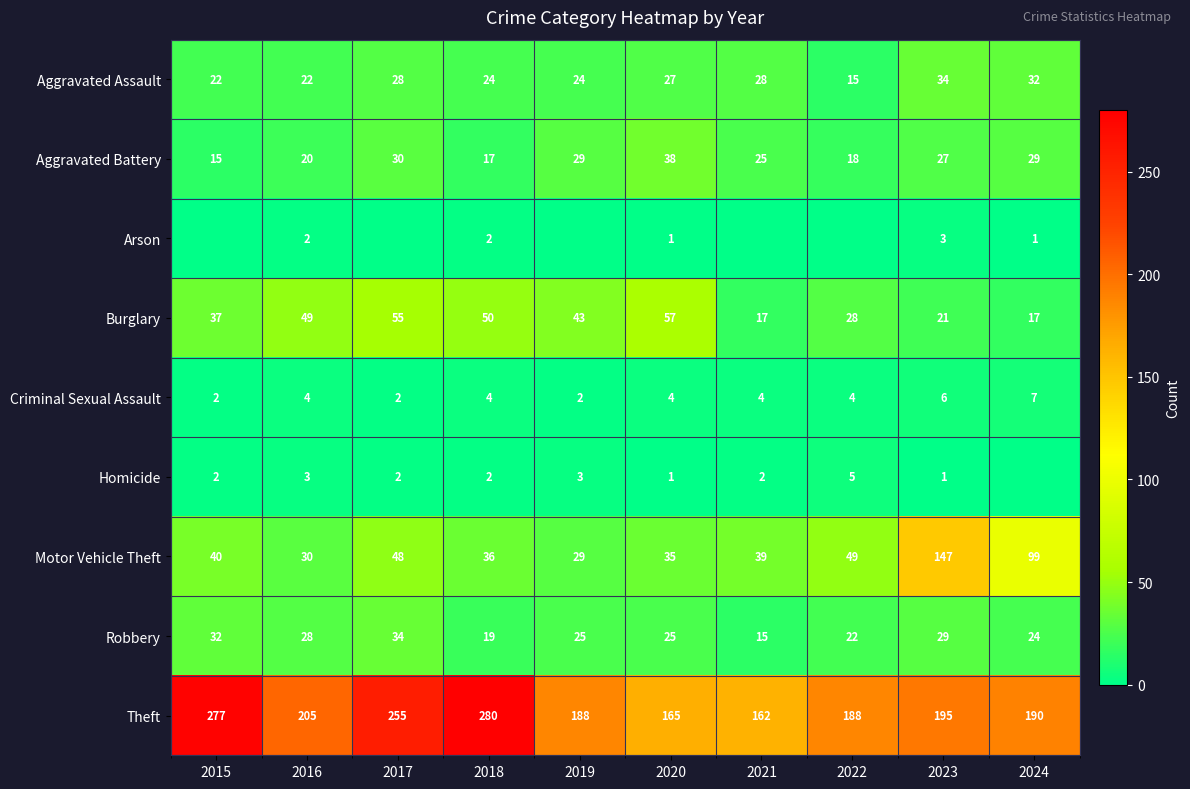

What is the spread (max minus min) of values at 2015?

277